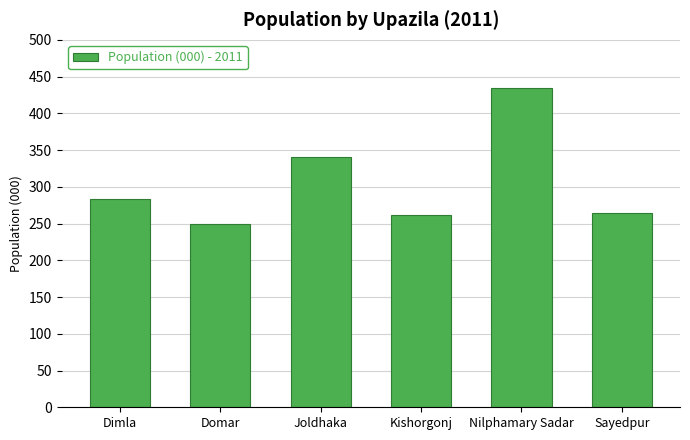

What is the value of the 3rd bar from the left?

341